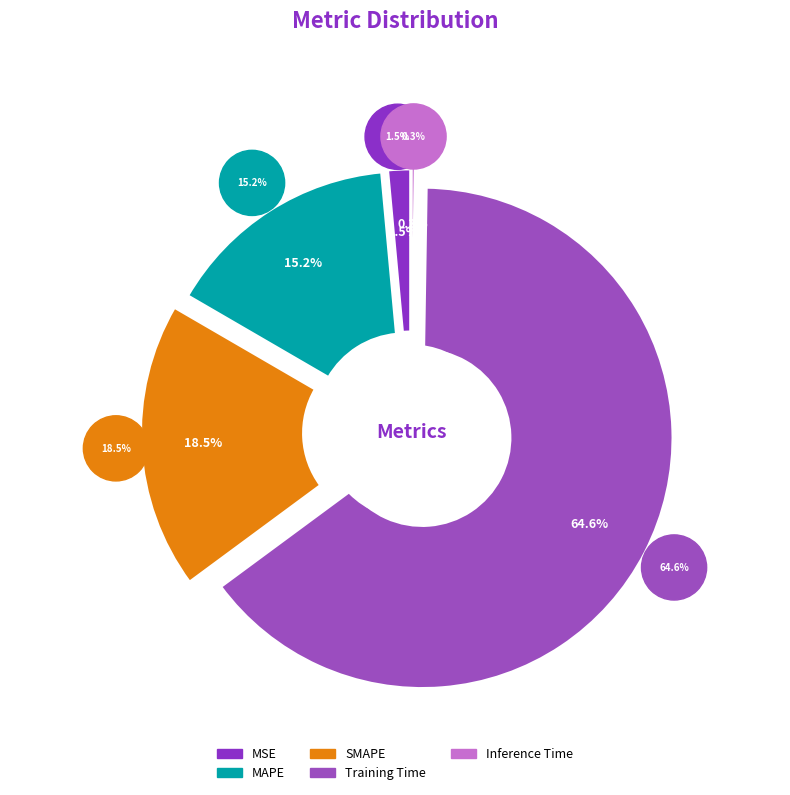

Between Inference Time and MAPE, which is larger?

MAPE